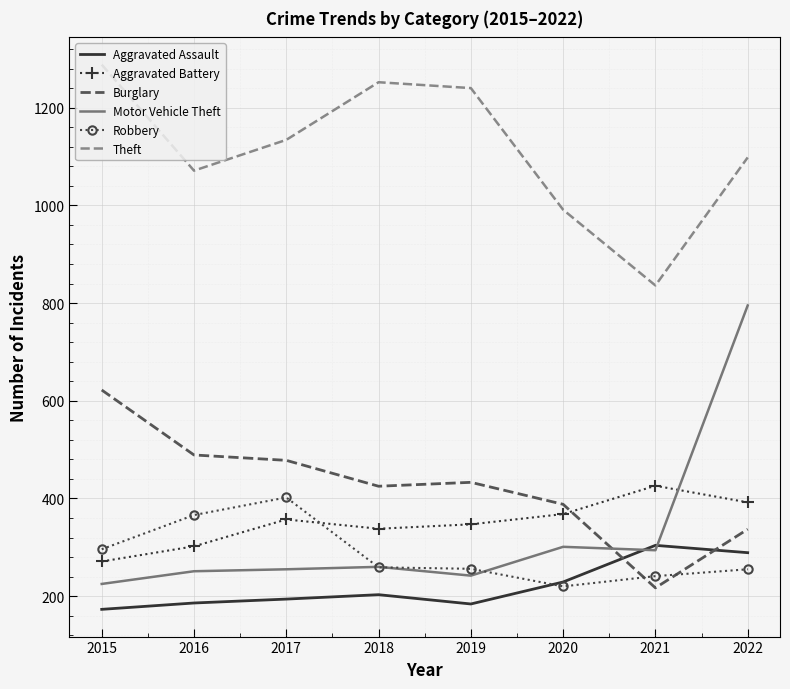

Which series has the largest total across all categories?

Theft